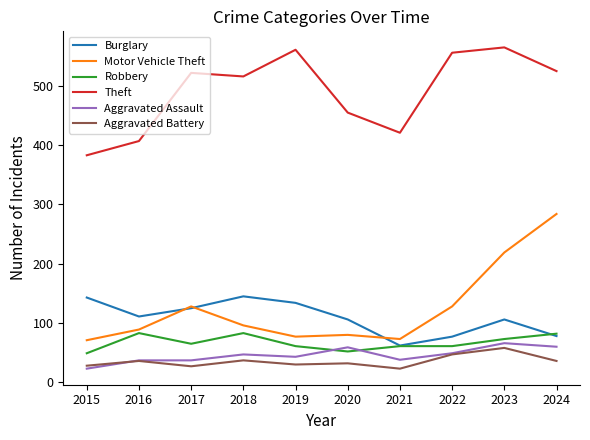

What is the maximum value shown in the chart?

565